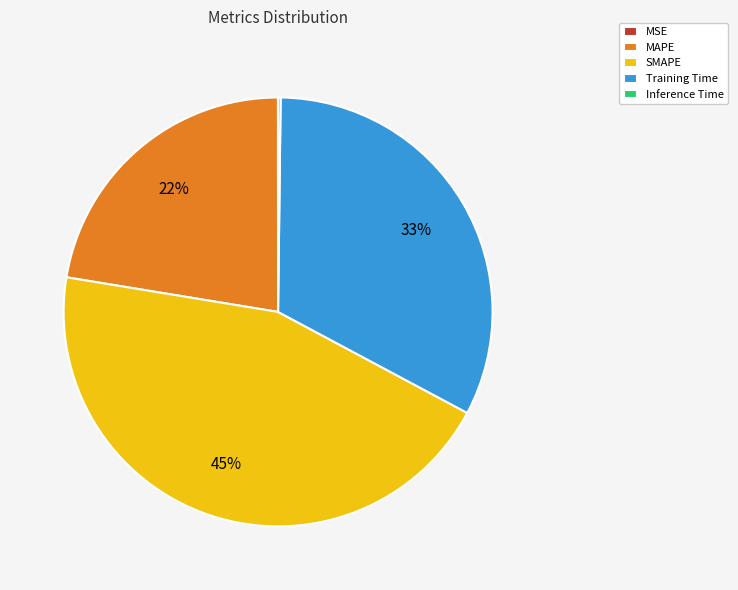

The MAPE slice represents 34% of the pie. True or false?

False